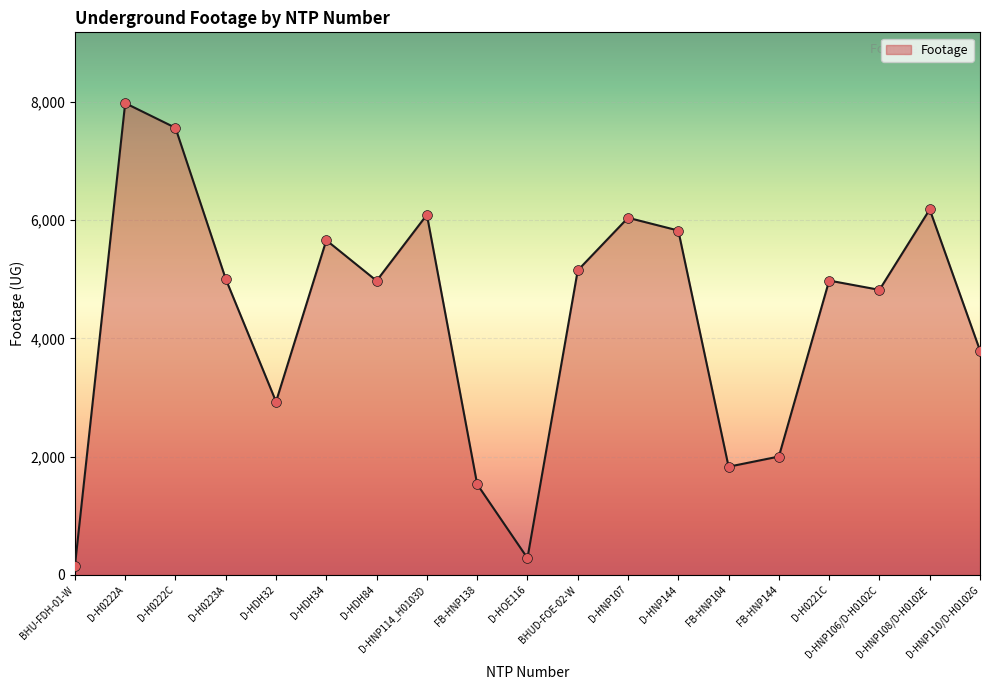

Approximately how many times larger is the value at D-HNP144 compared to D-H0223A?

1.2